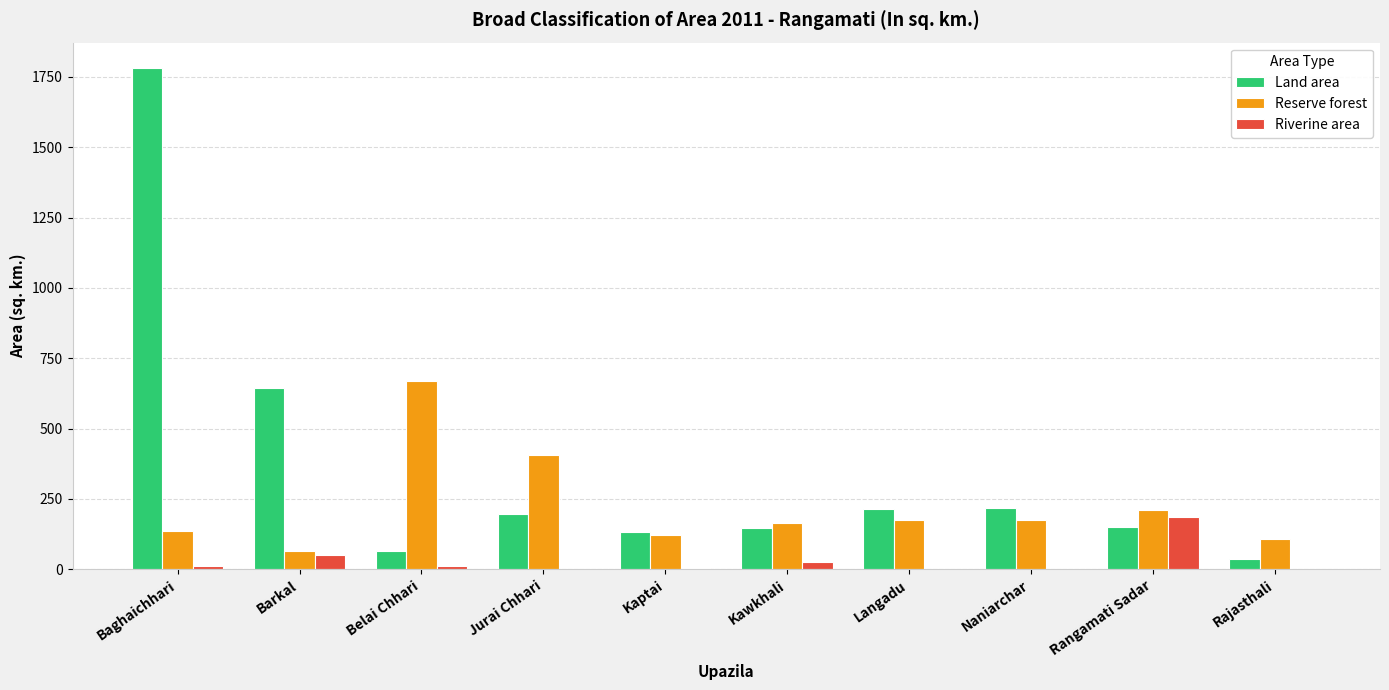

What is the sum of all Land area values?

3587.5